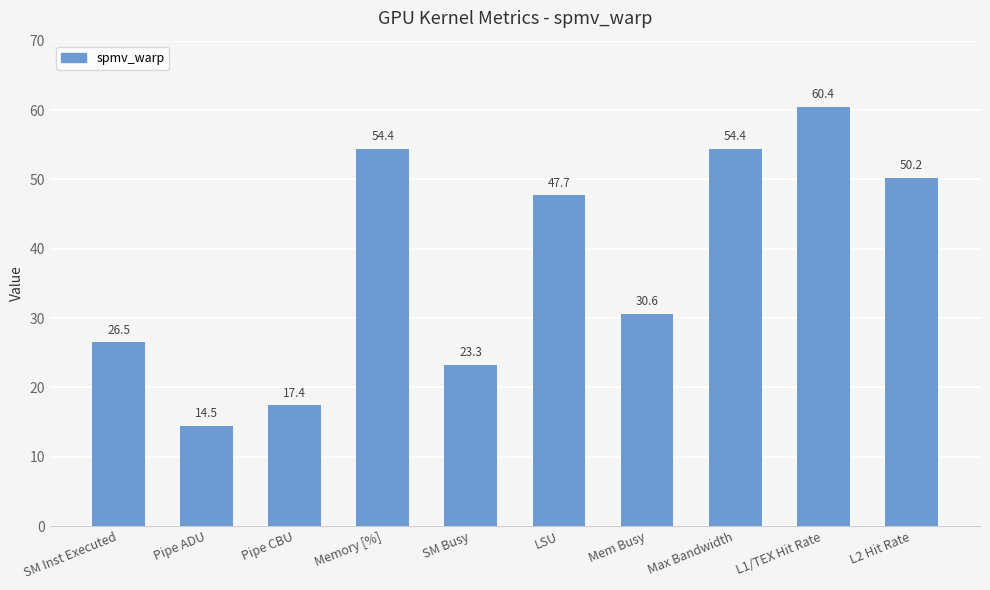

The value at Pipe CBU is 17.4. True or false?

True